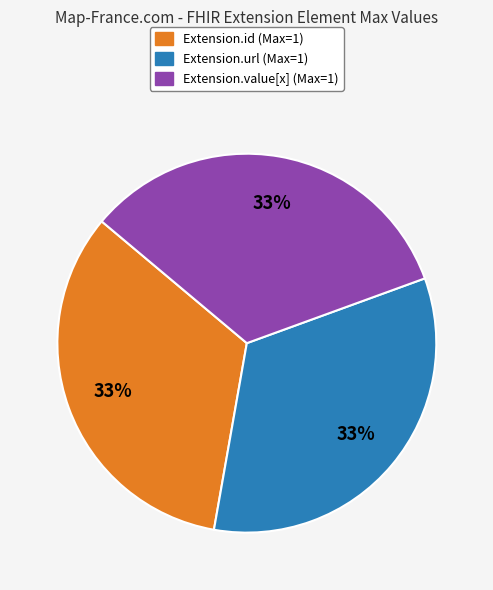

Does any single category account for the majority?

No